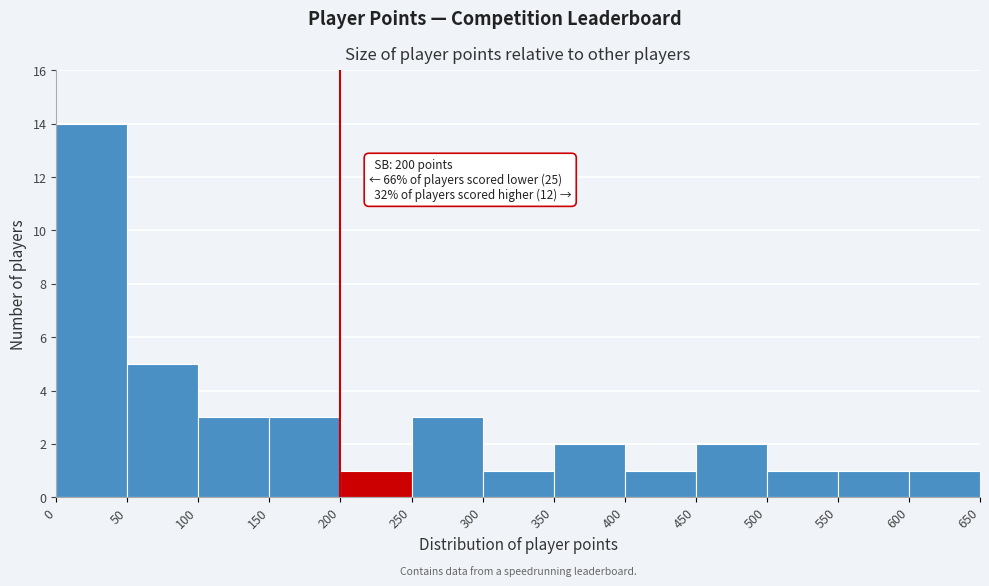

Over which range of the x-axis is the bar tallest?

0 to 50